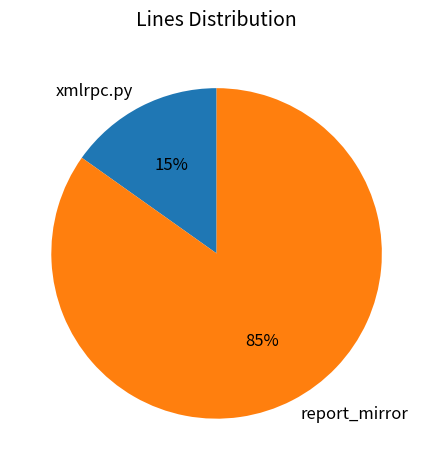

To the nearest percent, what portion does xmlrpc.py represent?

15%